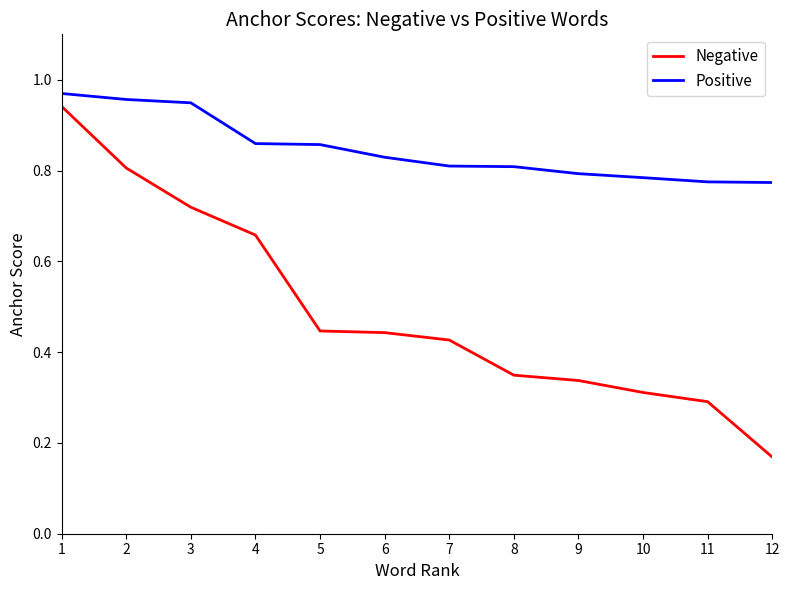

True or false: Positive and Negative cross at least once.

False